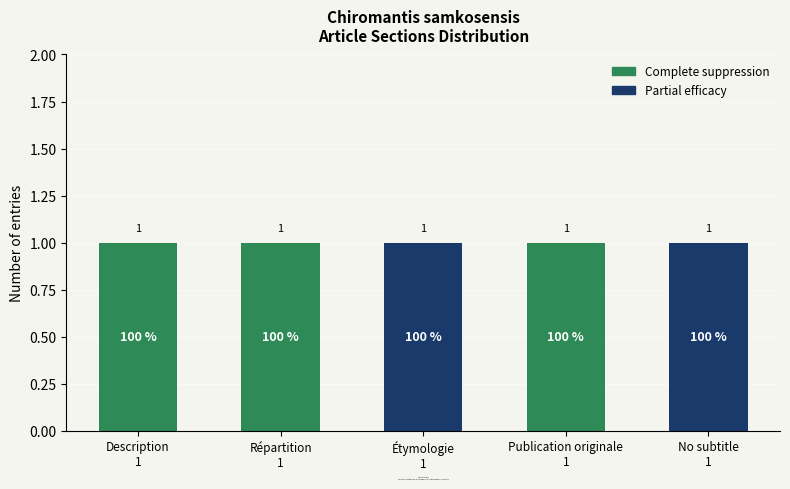

What is the sum of all Complete suppression values?

3